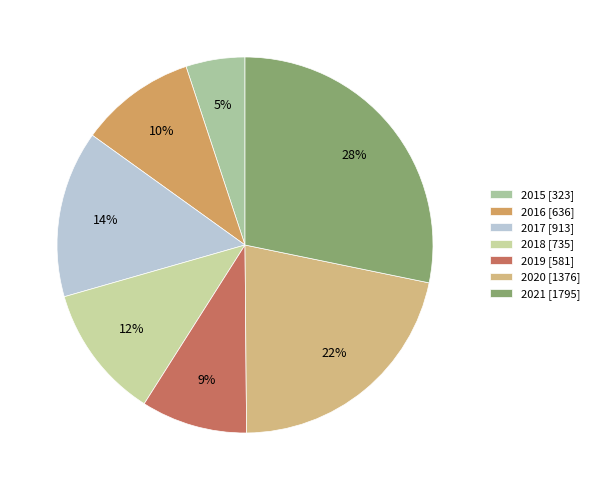

Count the number of slices in the pie.

7